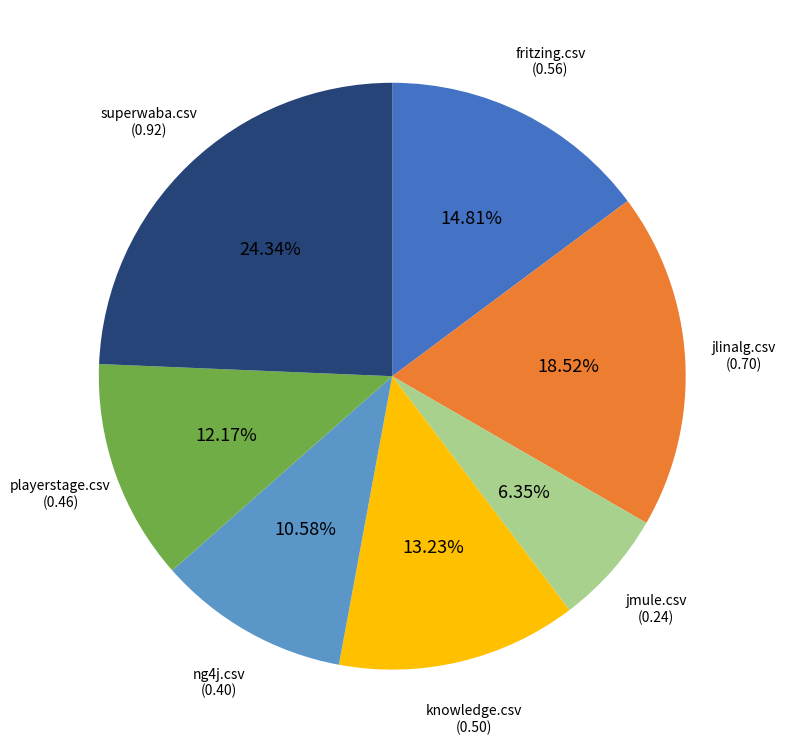

Which slice is the smallest?

jmule.csv